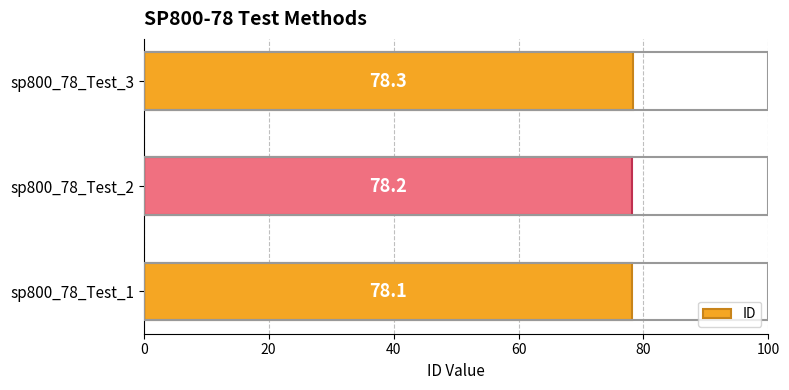

What is the change in value from sp800_78_Test_2 to sp800_78_Test_3?

+0.1